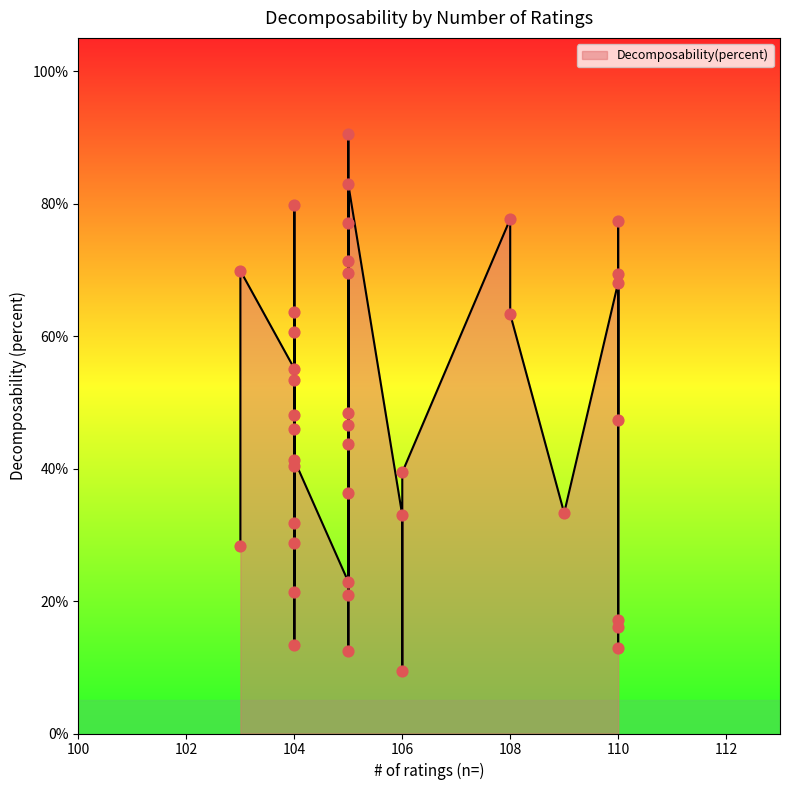

What is the change in value from 105 to 104?

+0.1